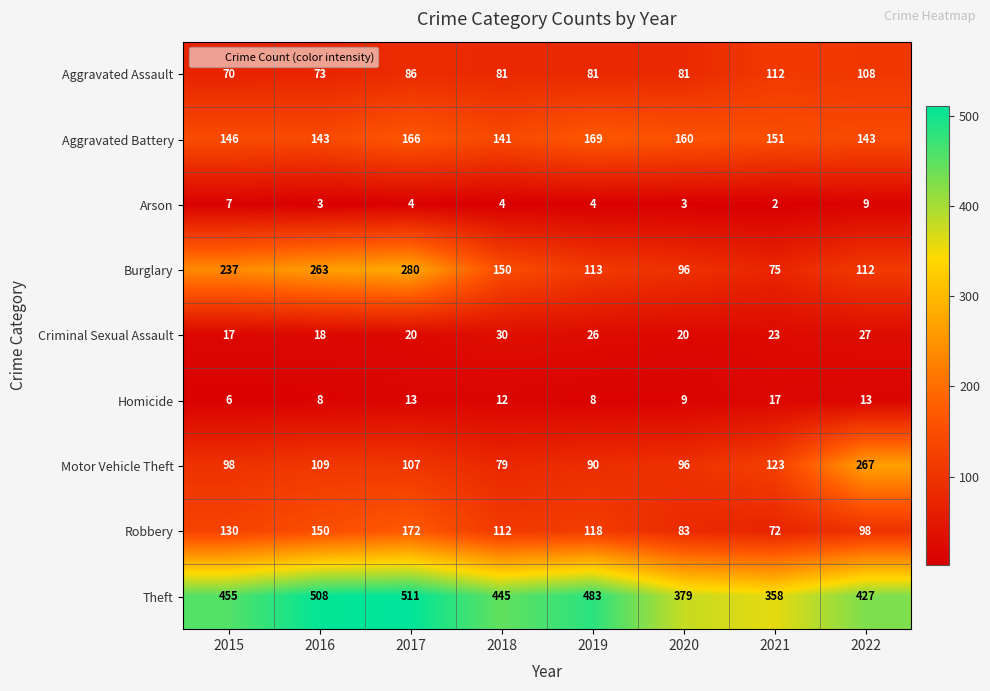

What is the total value across all series at 2017?

1359